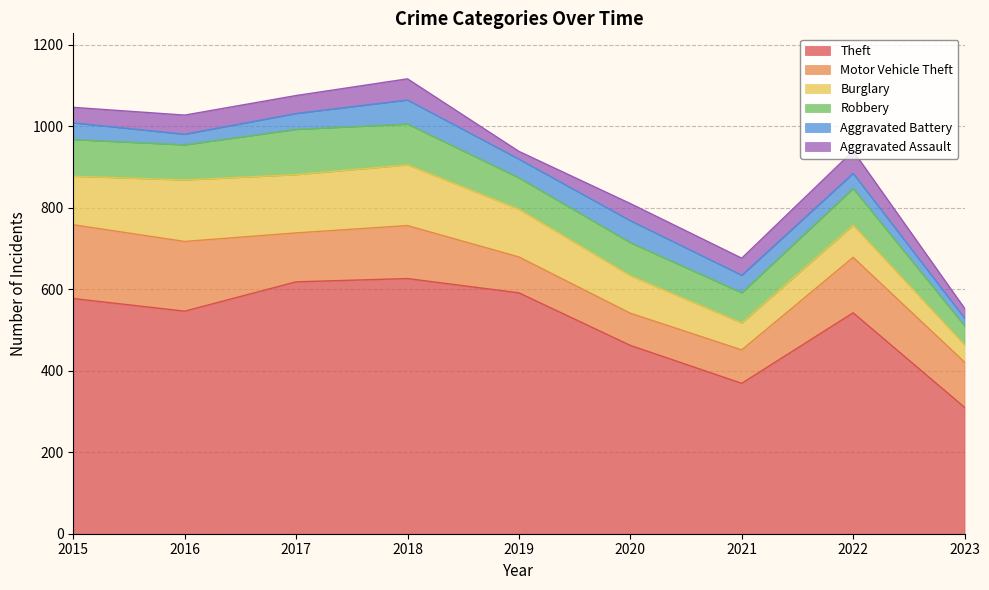

At 2019, list the series in order from smallest to largest.

Aggravated Assault, Aggravated Battery, Robbery, Motor Vehicle Theft, Burglary, Theft